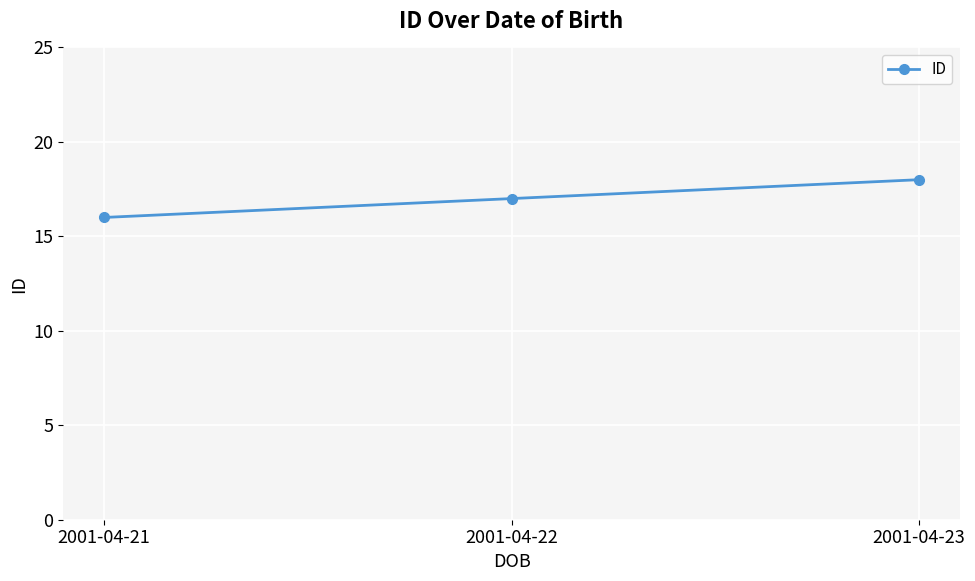

Read the value at 2001-04-21.

16